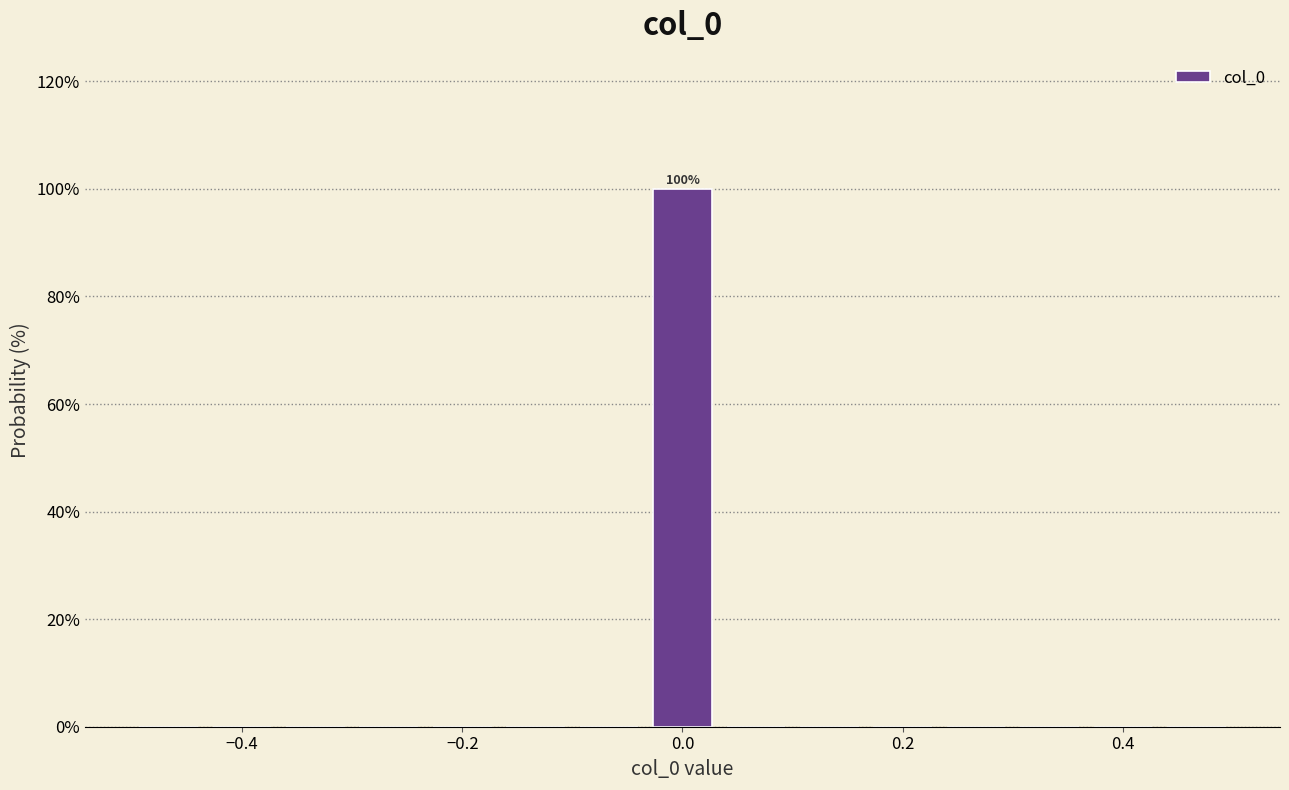

Around what value on the x-axis is the tallest bar? Give the approximate position of its centre, as read against the axis.

0.00